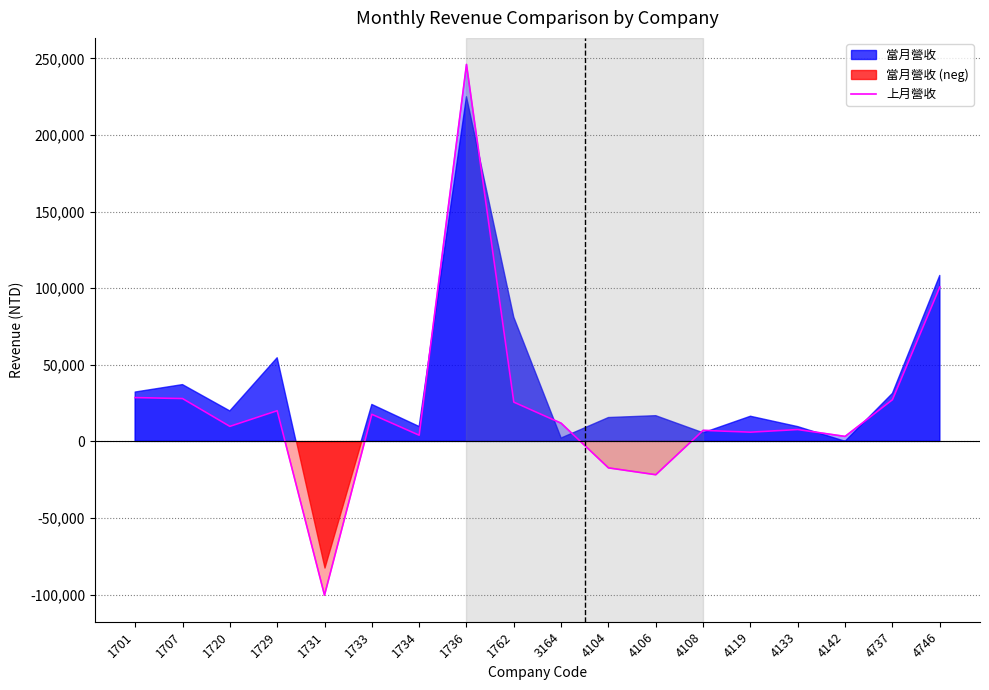

At which label is the value closest to 72819?

4746